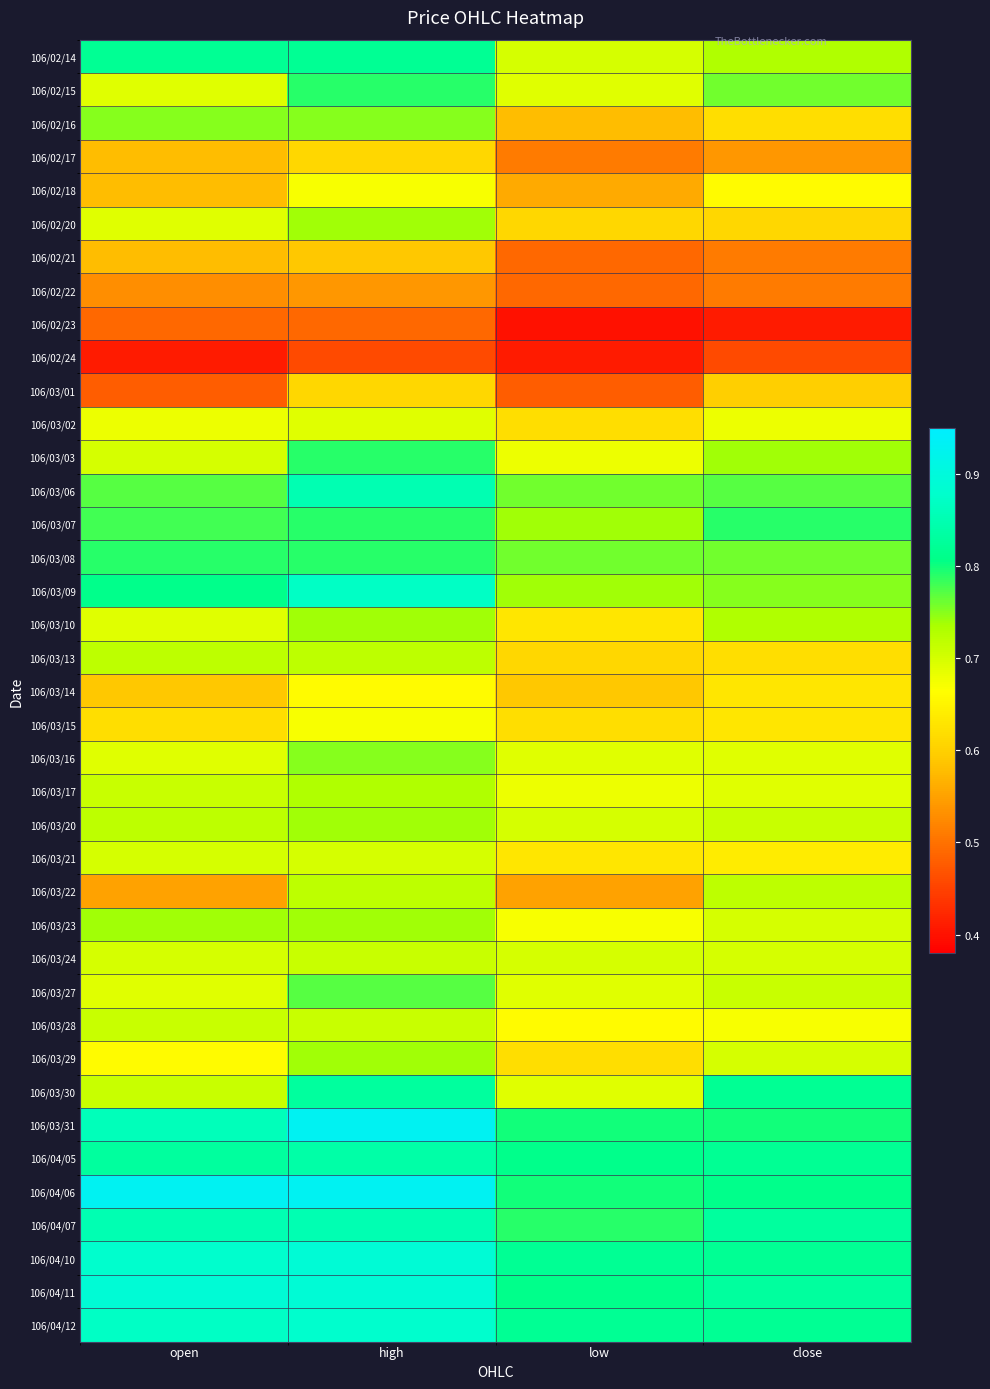

Reading left to right, list all the values displayed in this chart.

106/02/14: open=0.8	high=0.8	low=0.7	close=0.7
106/02/15: open=0.7	high=0.8	low=0.7	close=0.8
106/02/16: open=0.8	high=0.8	low=0.6	close=0.6
106/02/17: open=0.6	high=0.6	low=0.5	close=0.5
106/02/18: open=0.6	high=0.7	low=0.6	close=0.7
106/02/20: open=0.7	high=0.7	low=0.6	close=0.6
106/02/21: open=0.6	high=0.6	low=0.5	close=0.5
106/02/22: open=0.5	high=0.5	low=0.5	close=0.5
106/02/23: open=0.5	high=0.5	low=0.4	close=0.4
106/02/24: open=0.4	high=0.5	low=0.4	close=0.5
106/03/01: open=0.5	high=0.6	low=0.5	close=0.6
106/03/02: open=0.7	high=0.7	low=0.6	close=0.7
106/03/03: open=0.7	high=0.8	low=0.7	close=0.7
106/03/06: open=0.8	high=0.8	low=0.8	close=0.8
106/03/07: open=0.8	high=0.8	low=0.7	close=0.8
106/03/08: open=0.8	high=0.8	low=0.8	close=0.8
106/03/09: open=0.8	high=0.9	low=0.7	close=0.8
106/03/10: open=0.7	high=0.7	low=0.6	close=0.7
106/03/13: open=0.7	high=0.7	low=0.6	close=0.6
106/03/14: open=0.6	high=0.7	low=0.6	close=0.6
106/03/15: open=0.6	high=0.7	low=0.6	close=0.6
106/03/16: open=0.7	high=0.8	low=0.7	close=0.7
106/03/17: open=0.7	high=0.7	low=0.7	close=0.7
106/03/20: open=0.7	high=0.7	low=0.7	close=0.7
106/03/21: open=0.7	high=0.7	low=0.6	close=0.6
106/03/22: open=0.6	high=0.7	low=0.6	close=0.7
106/03/23: open=0.7	high=0.7	low=0.7	close=0.7
106/03/24: open=0.7	high=0.7	low=0.7	close=0.7
106/03/27: open=0.7	high=0.8	low=0.7	close=0.7
106/03/28: open=0.7	high=0.7	low=0.7	close=0.7
106/03/29: open=0.7	high=0.7	low=0.6	close=0.7
106/03/30: open=0.7	high=0.8	low=0.7	close=0.8
106/03/31: open=0.9	high=0.9	low=0.8	close=0.8
106/04/05: open=0.8	high=0.8	low=0.8	close=0.8
106/04/06: open=0.9	high=0.9	low=0.8	close=0.8
106/04/07: open=0.8	high=0.8	low=0.8	close=0.8
106/04/10: open=0.9	high=0.9	low=0.8	close=0.8
106/04/11: open=0.9	high=0.9	low=0.8	close=0.8
106/04/12: open=0.9	high=0.9	low=0.8	close=0.8